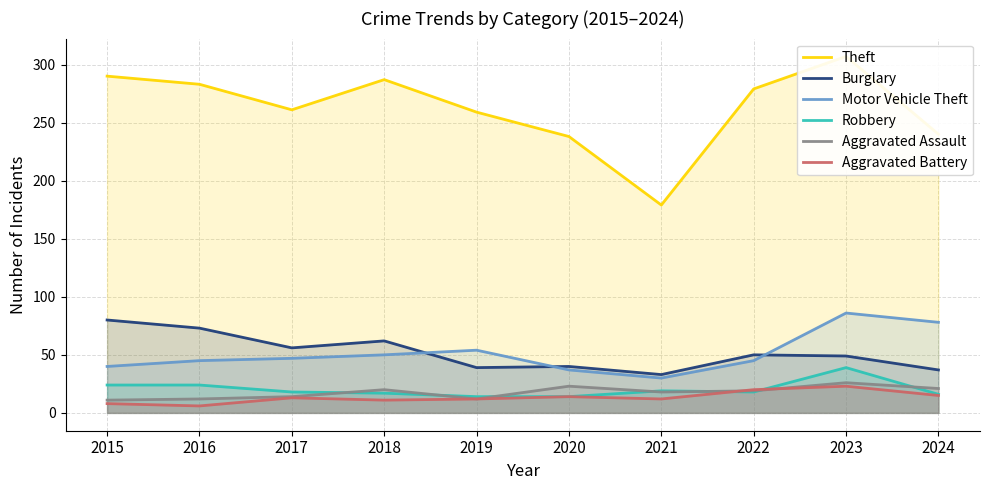

Which series has the largest total across all categories?

Theft